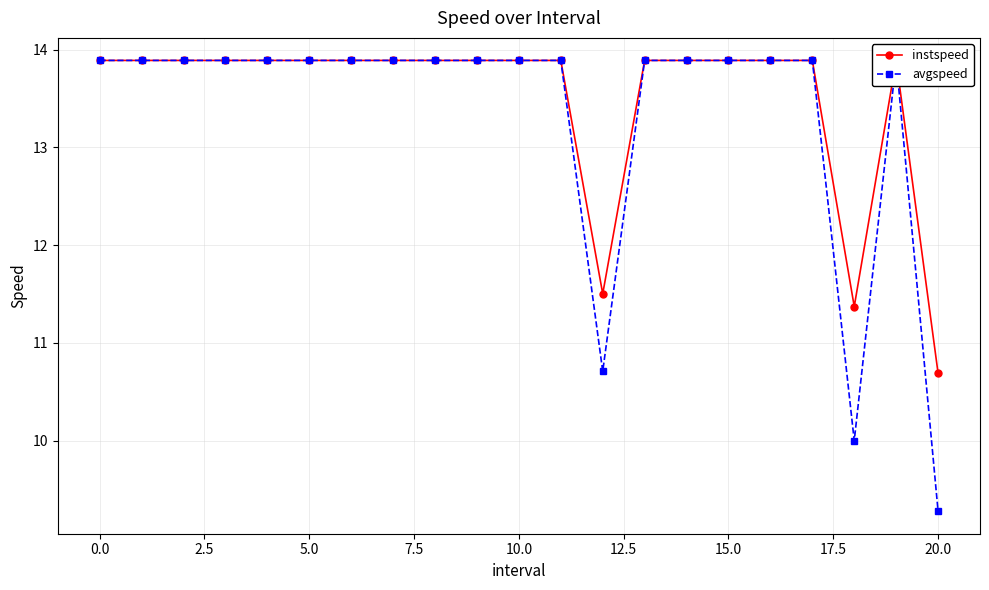

True or false: avgspeed and instspeed intersect in this chart.

False